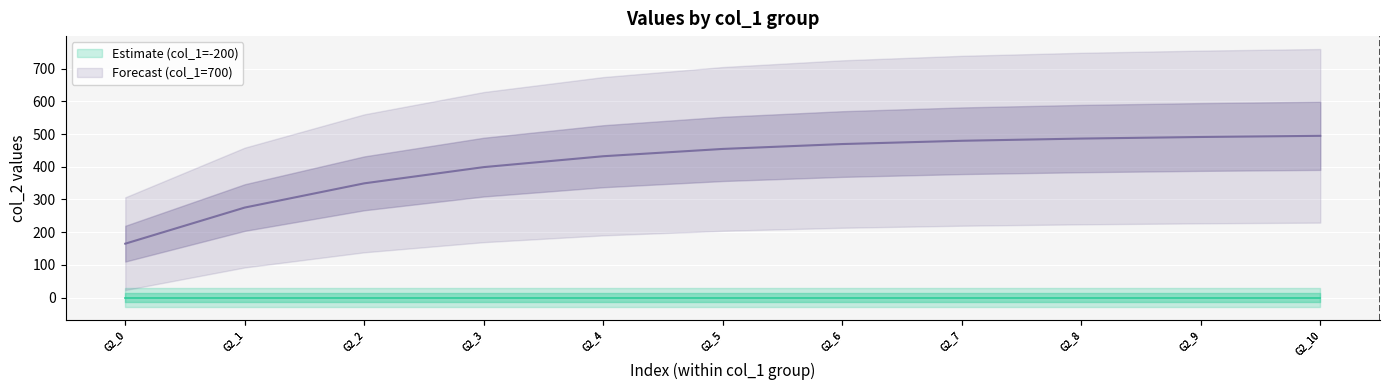

What is the average value?

408.8